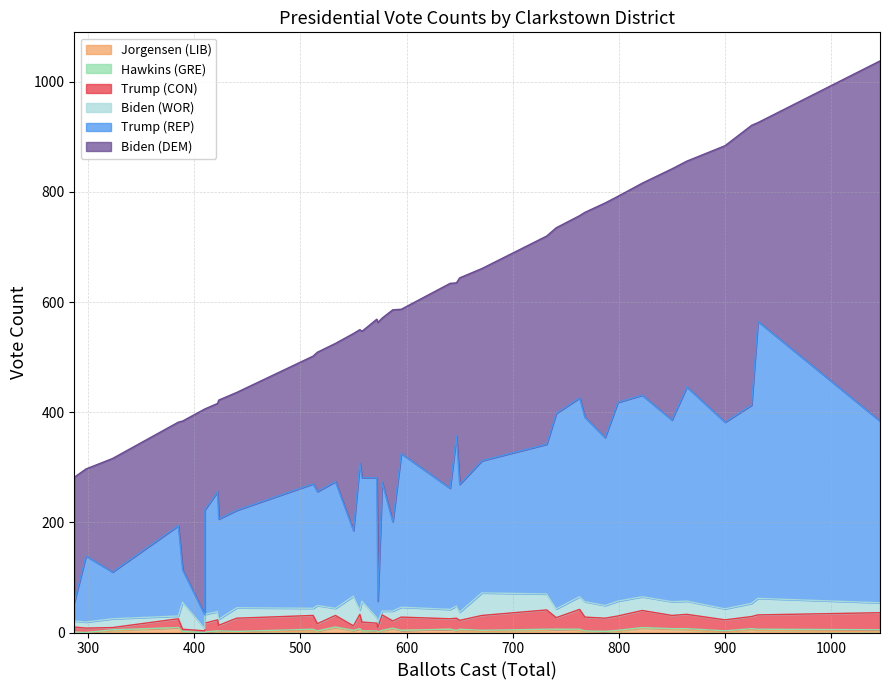

How many Hawkins (GRE) values are between 1 and 2?

24